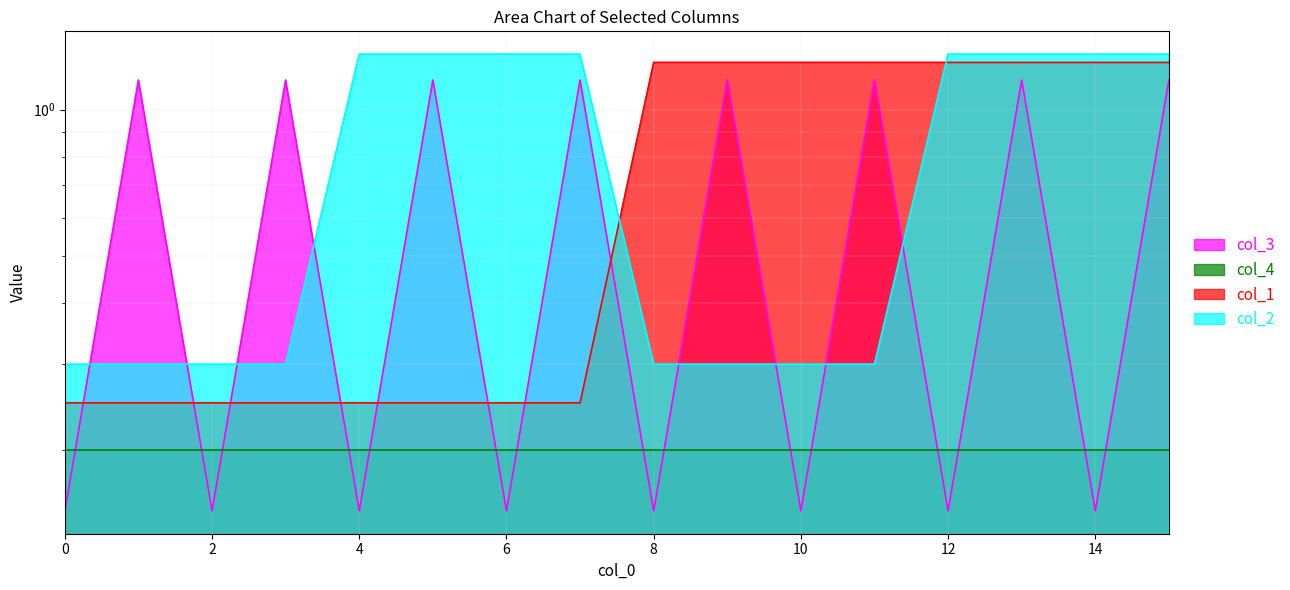

What value does the col_1 series have at 7?

0.2